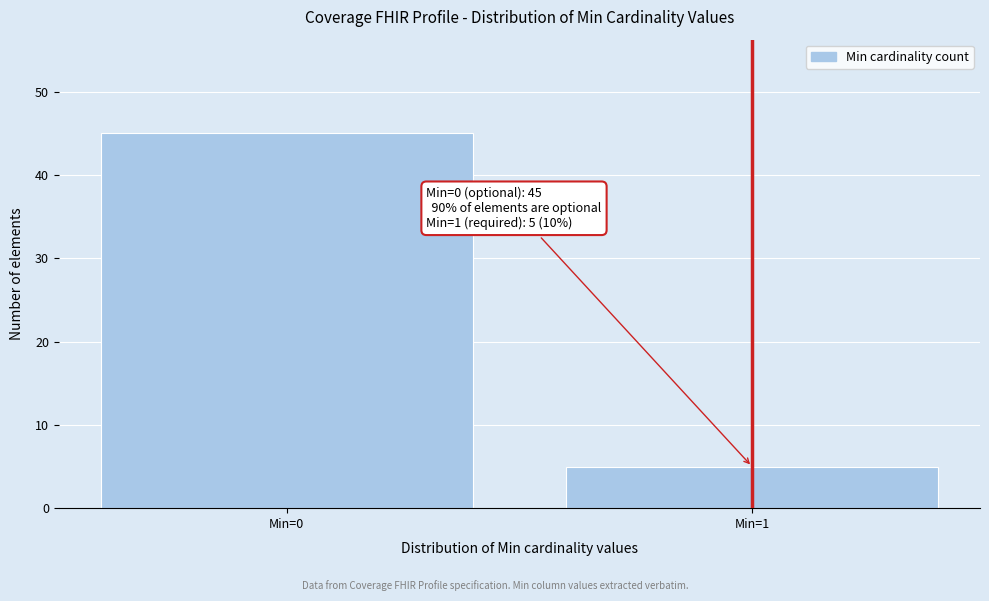

Reading right to left, transcribe all the data shown in this chart.

5	45